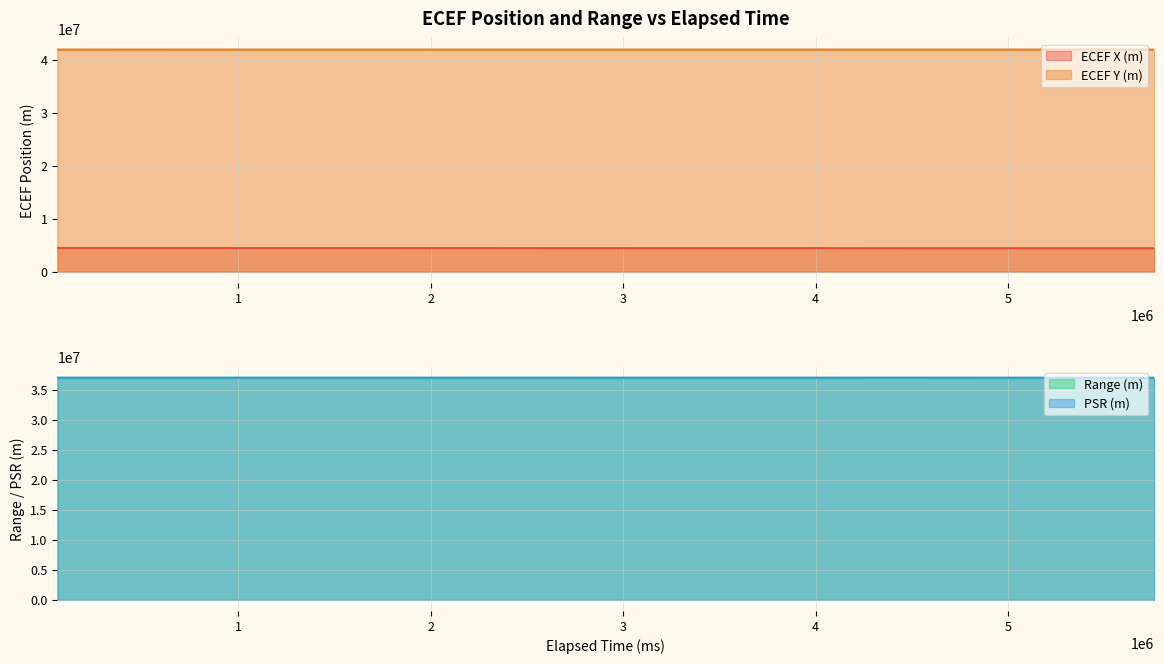

At which category does the chart reach its peak across all series?

60000